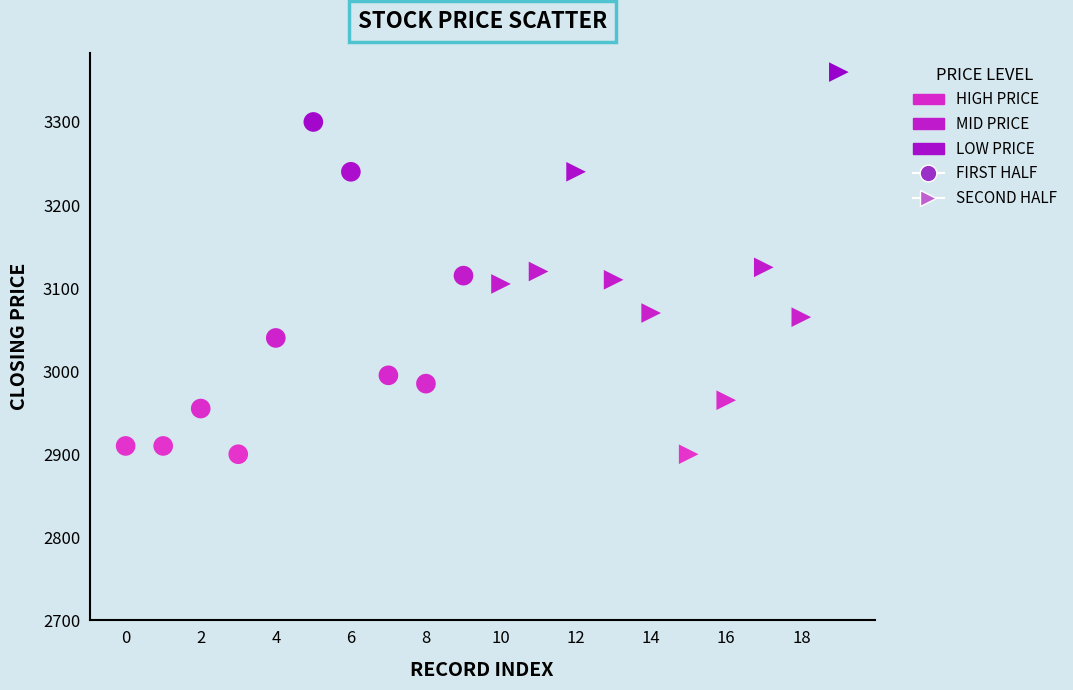

Which series contains the highest Y value?

SECOND HALF